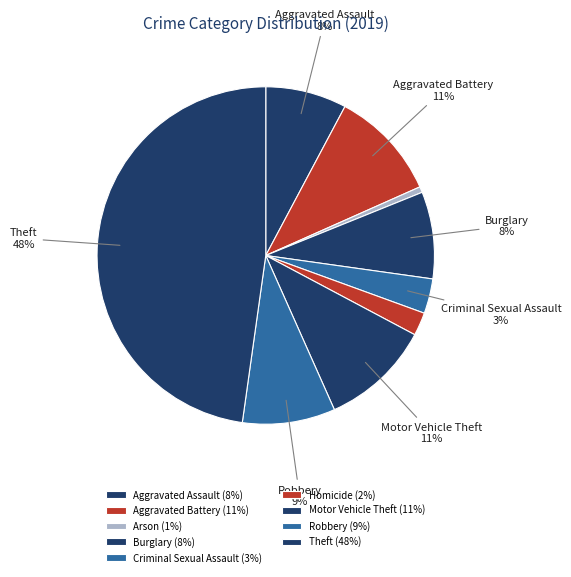

What portion of the pie excludes Aggravated Assault?

92.2%